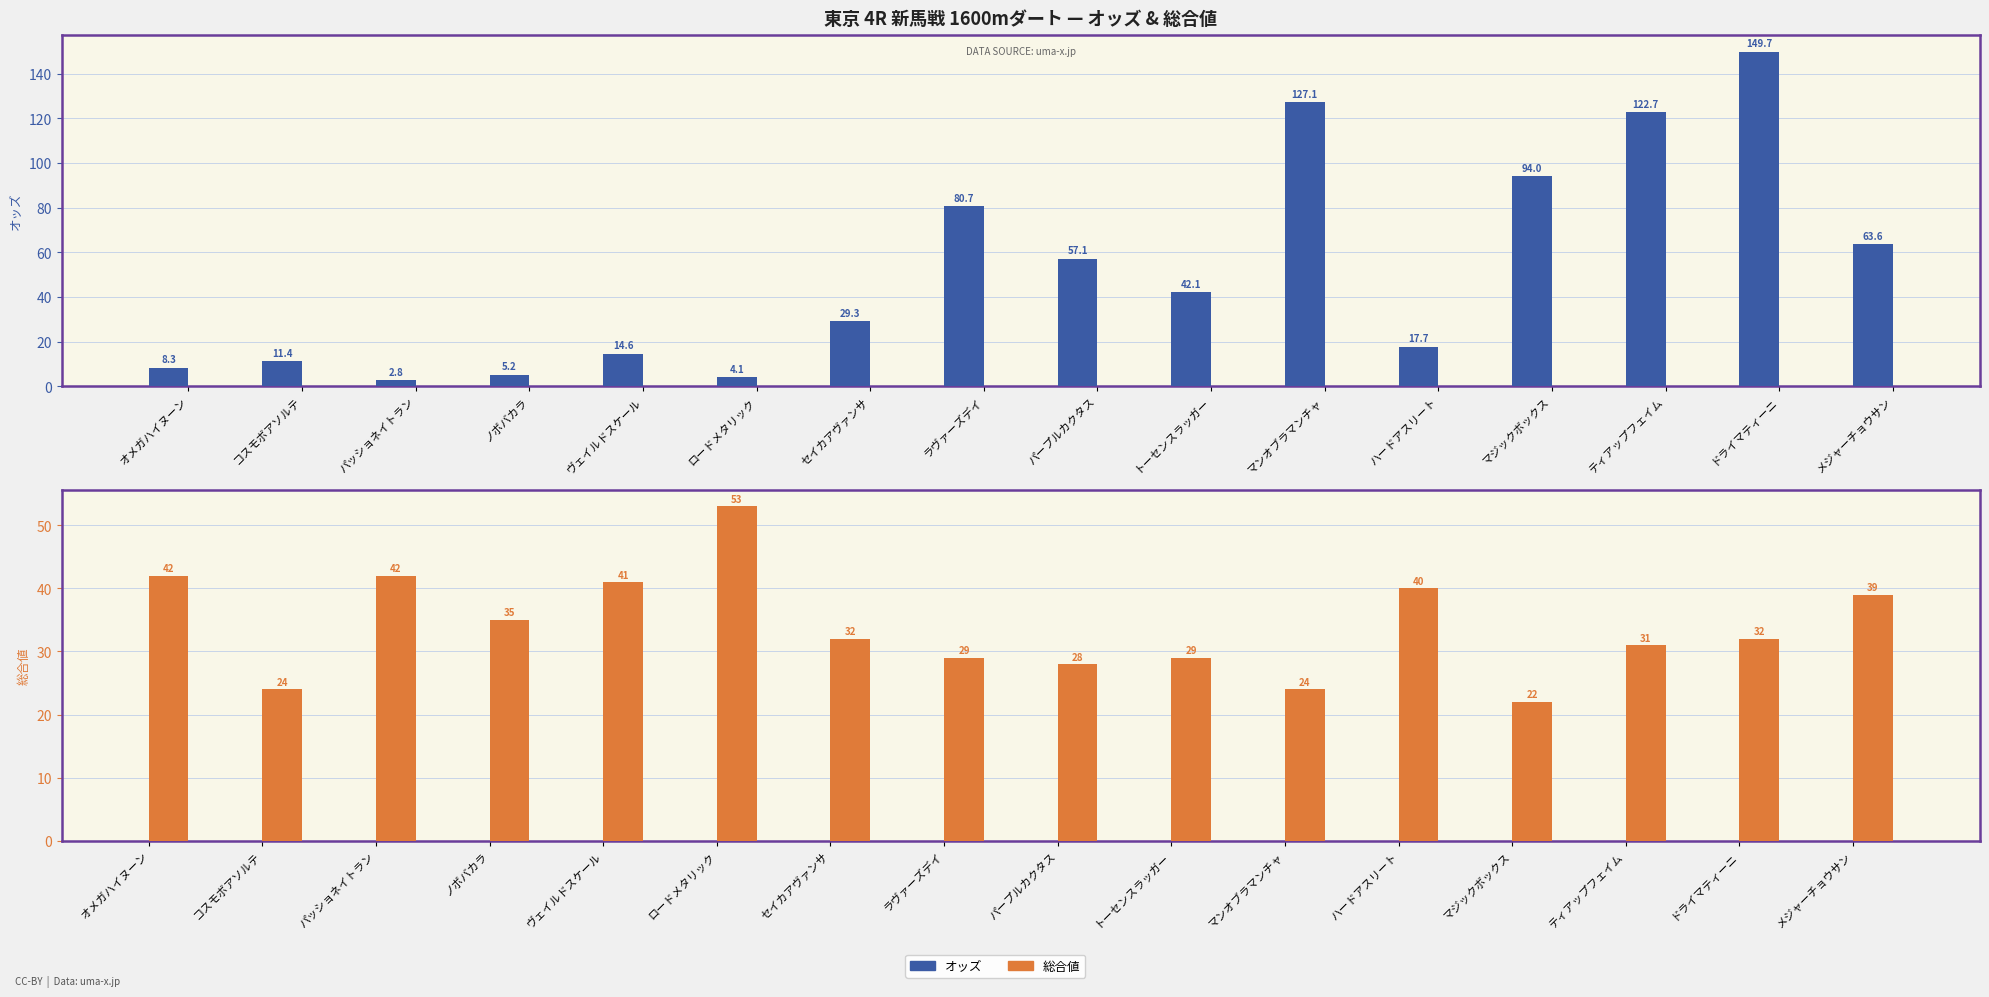

The value of 総合値 at コスモボアソルテ is 36.0. True or false?

False